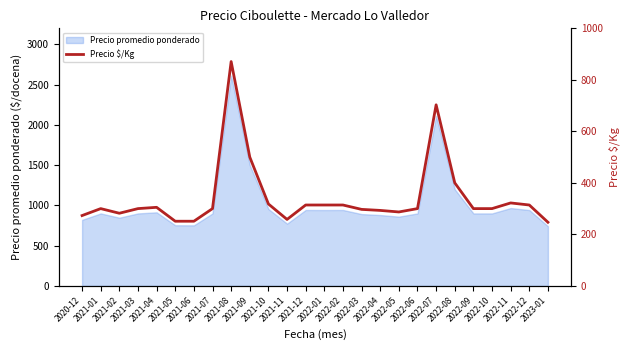

Where does the data first go above 300?

2021-04